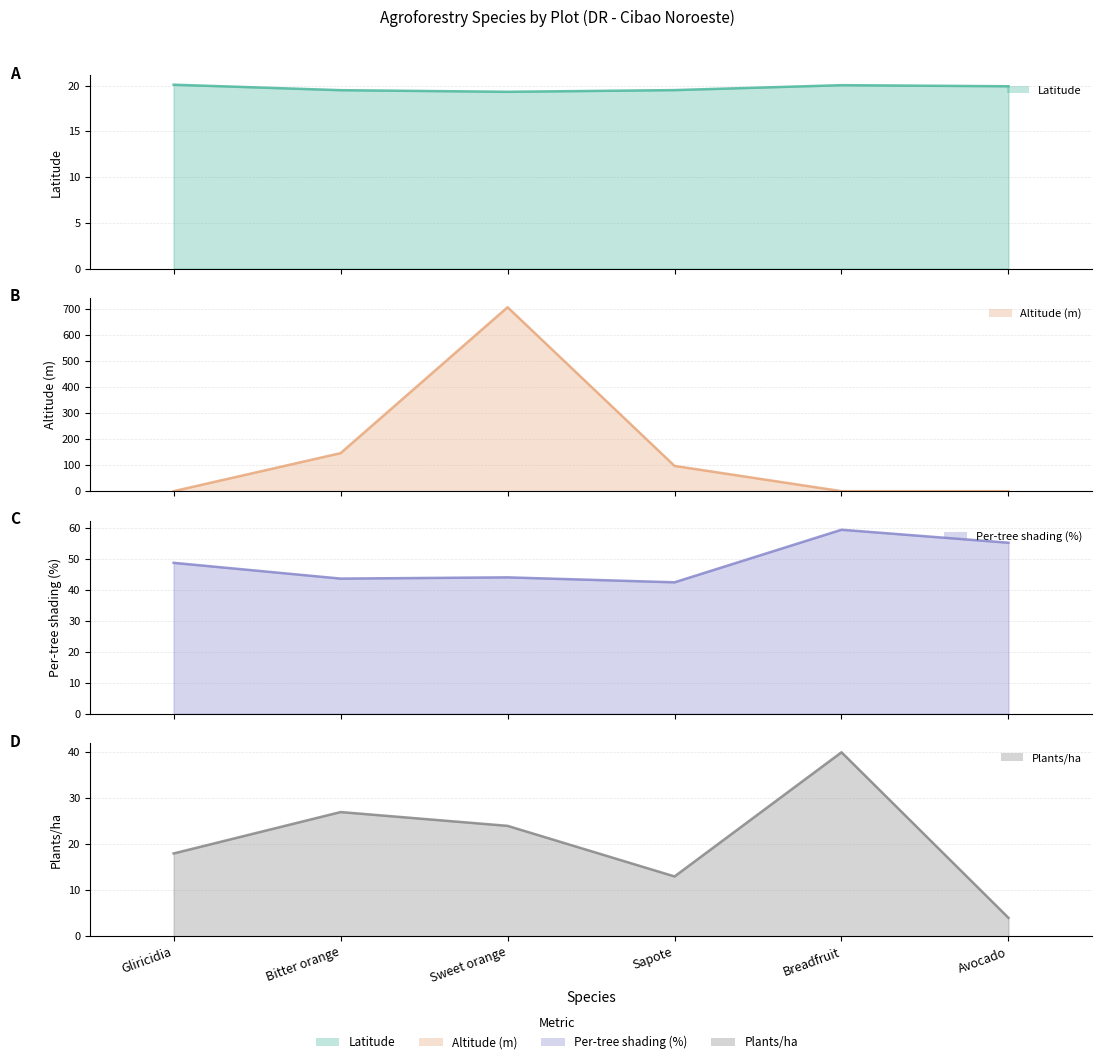

Reading right to left, transcribe all the data shown in this chart.

Latitude: Avocado=19.9	Breadfruit=20.0	Sapote=19.5	Sweet orange=19.3	Bitter orange=19.5	Gliricidia=20.1
Altitude (m): Avocado=0.0	Breadfruit=0.0	Sapote=97.0	Sweet orange=706.0	Bitter orange=146.0	Gliricidia=0.0
Per-tree shading (%): Avocado=55.3	Breadfruit=59.5	Sapote=42.5	Sweet orange=44.1	Bitter orange=43.7	Gliricidia=48.8
Plants/ha: Avocado=4.0	Breadfruit=40.0	Sapote=13.0	Sweet orange=24.0	Bitter orange=27.0	Gliricidia=18.0